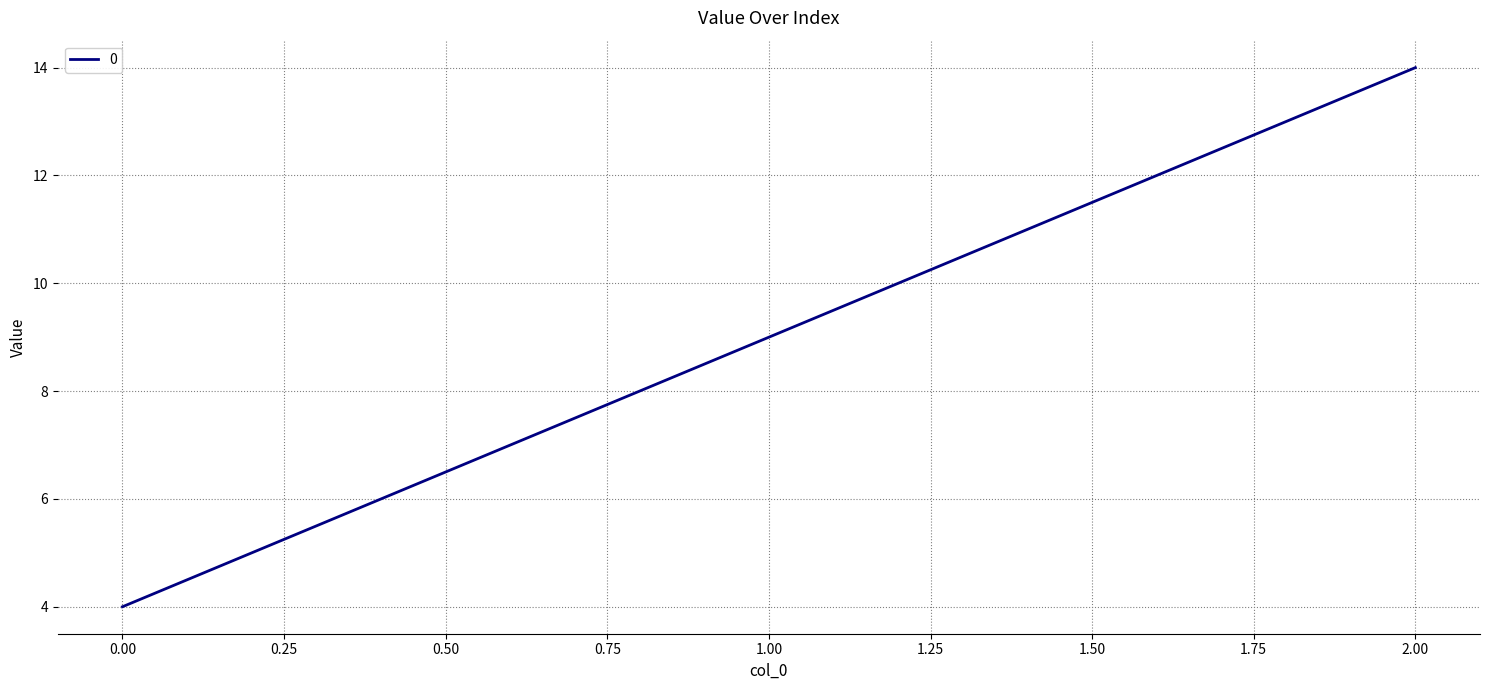

Is it true that the value at 2.00 is 14?

True